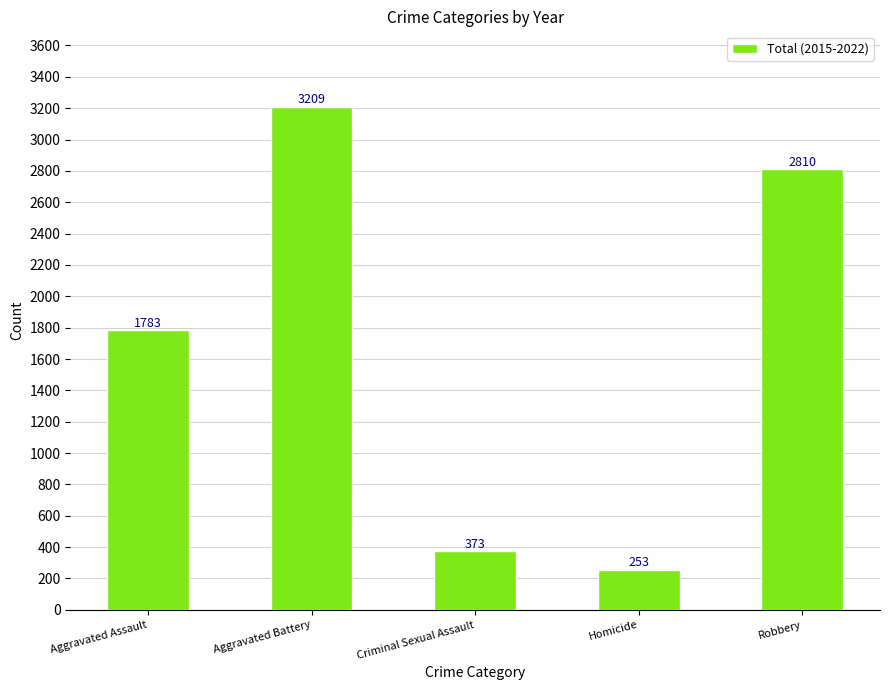

Approximately how many times larger is the value at Criminal Sexual Assault compared to Aggravated Battery?

0.1